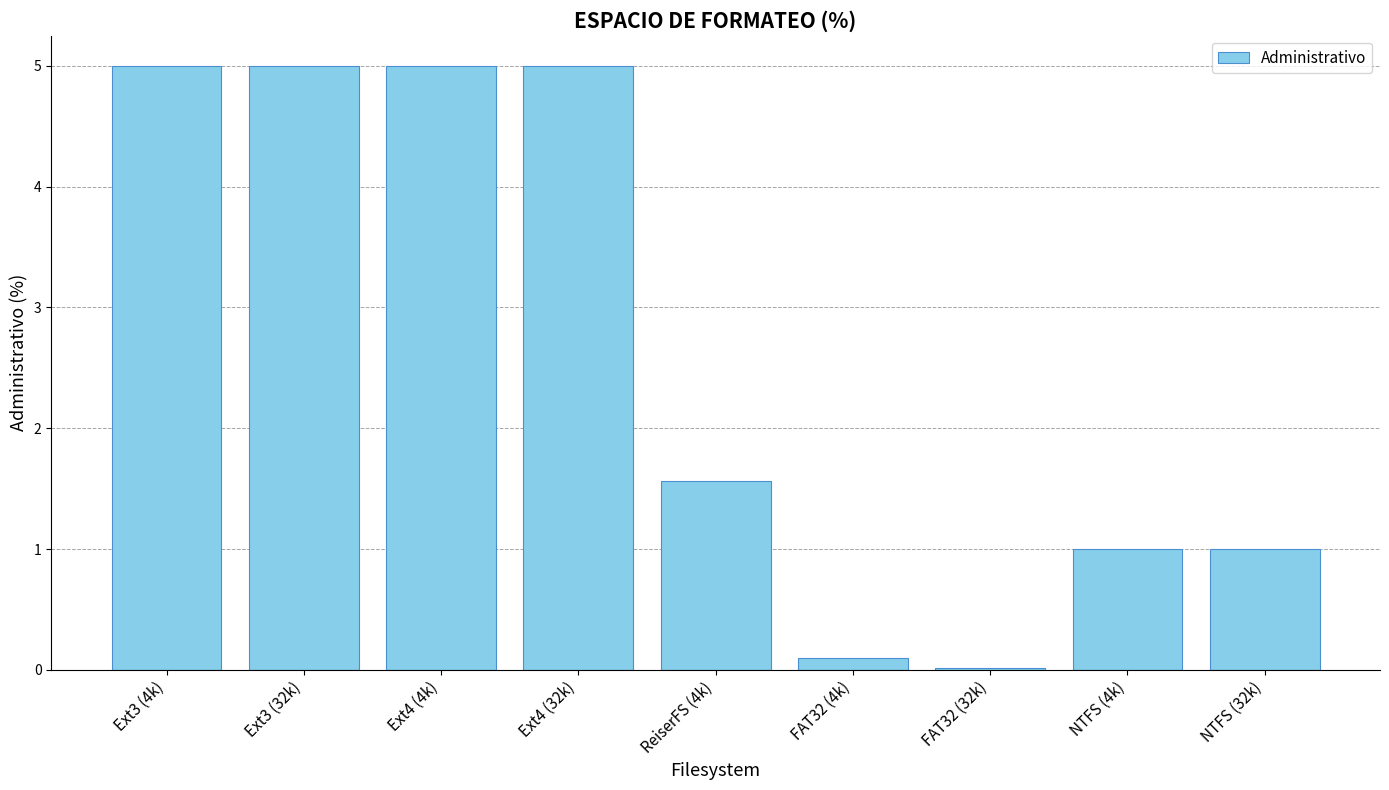

Where is the data nearest to the value 2?

ReiserFS (4k)